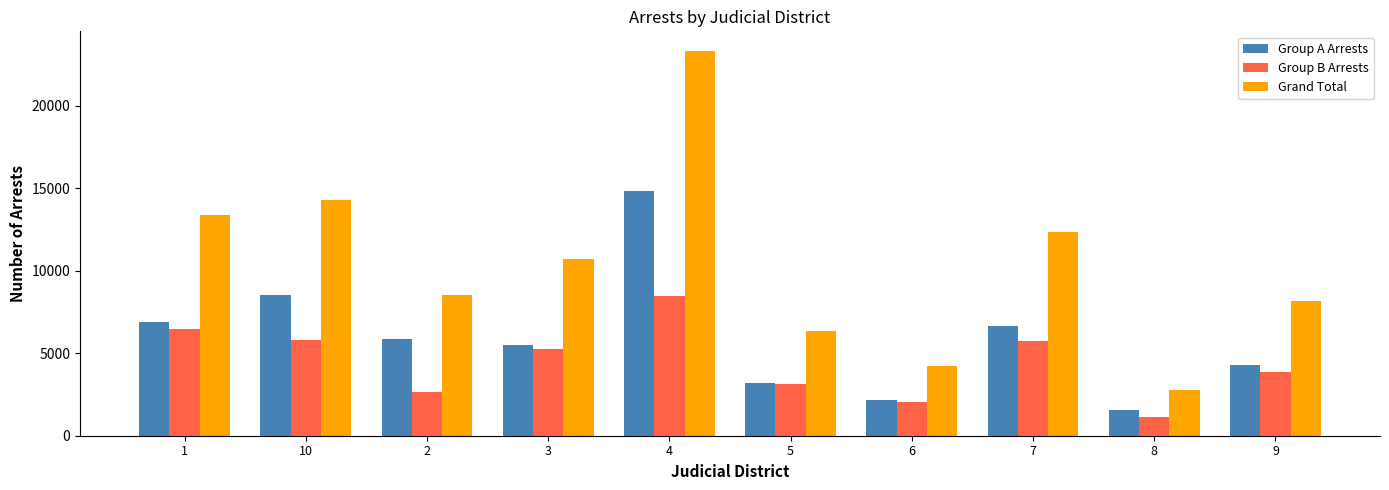

At which category is the sum across all series the highest?

4